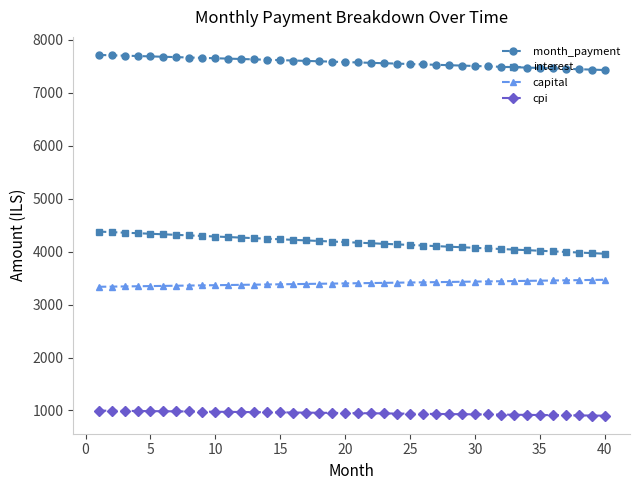

True or false: interest and cpi intersect in this chart.

False